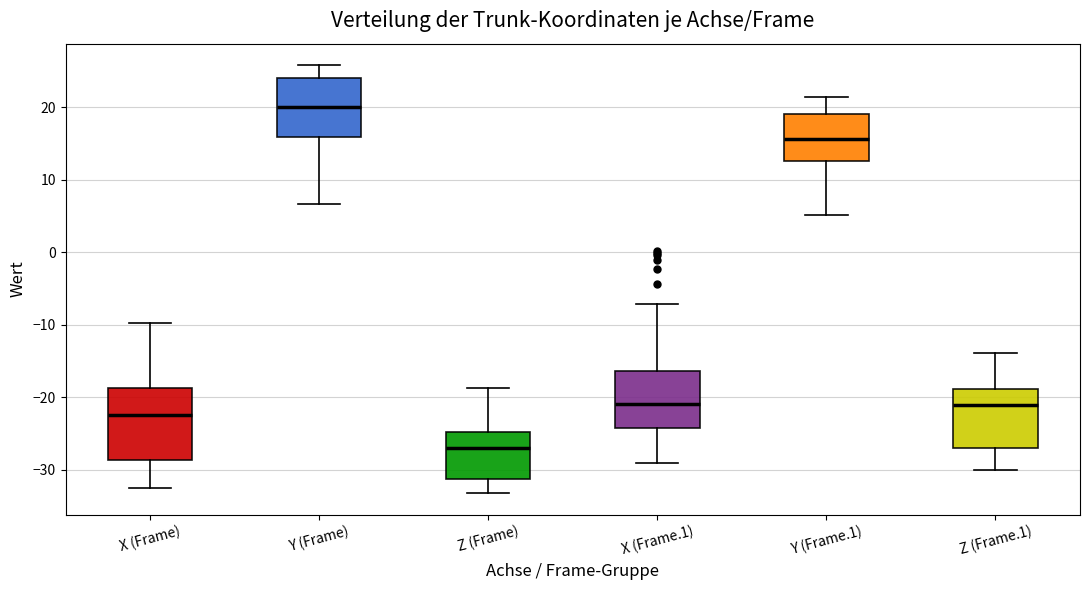

Which box's median line is the lowest?

Z (Frame)